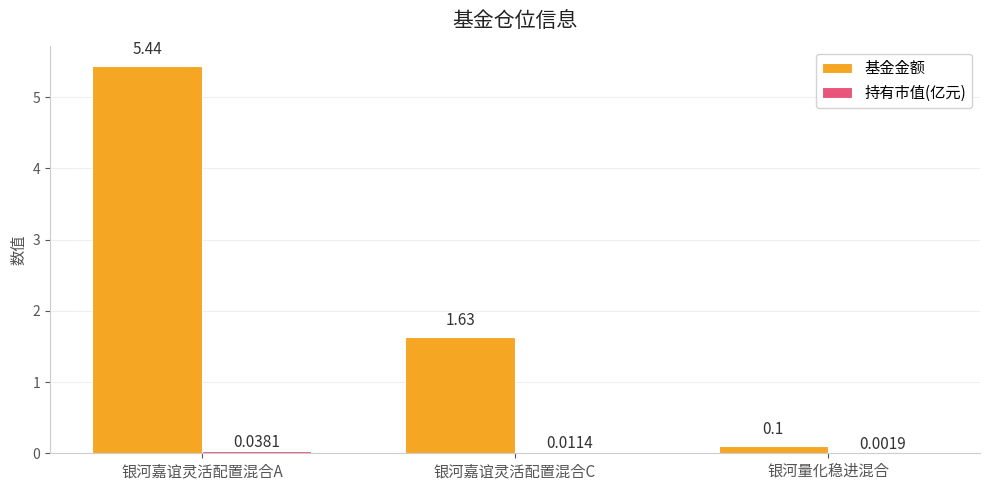

What is the sum of all 基金金额 values?

7.2